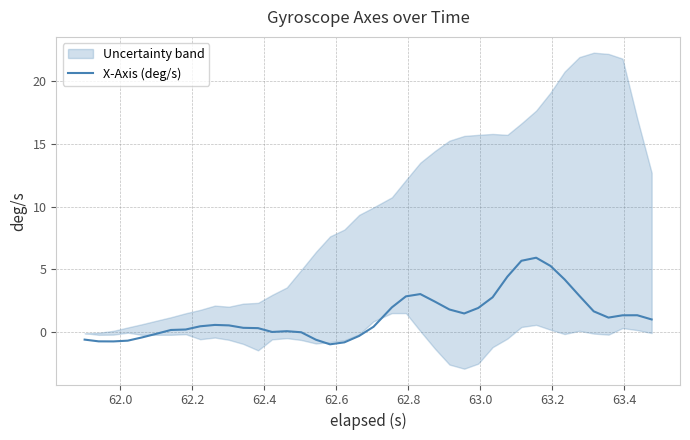

What is the minimum value for X-Axis (deg/s)?

-1.0